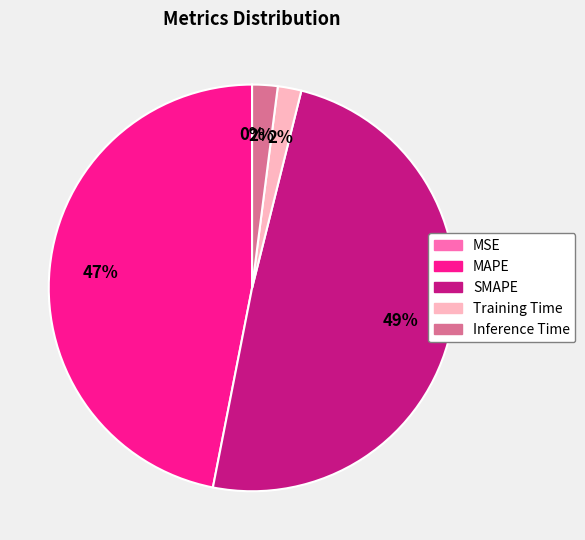

To the nearest percent, what is the combined percentage of SMAPE and Inference Time?

51%